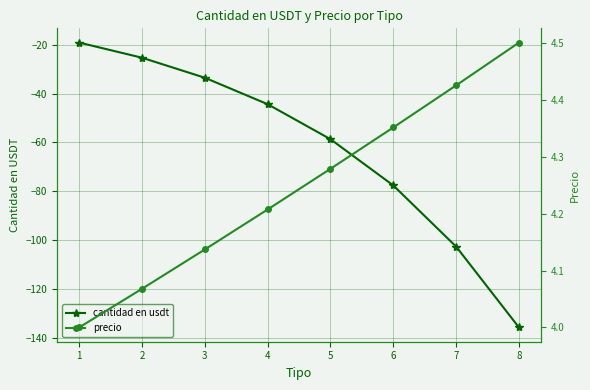

True or false: precio has more than 2 interior local peaks.

False